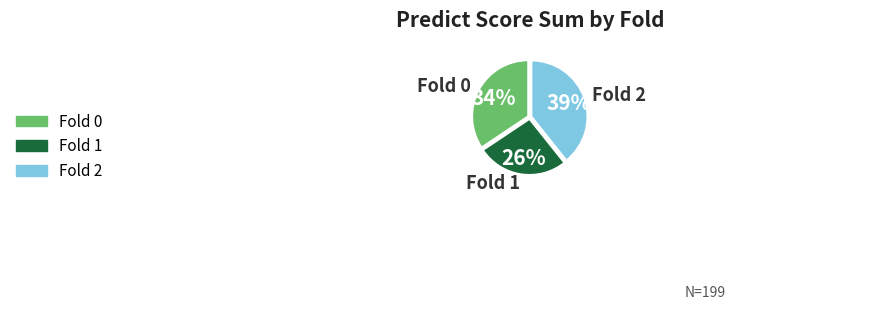

Which category has the smallest portion of the pie?

Fold 1